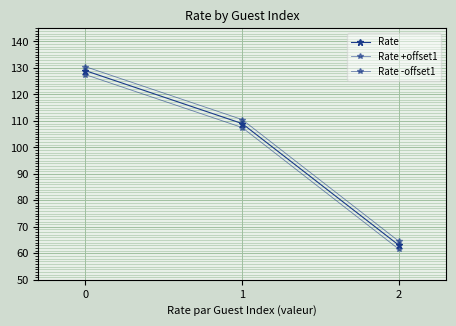

Does the chart have visible grid lines?

Yes